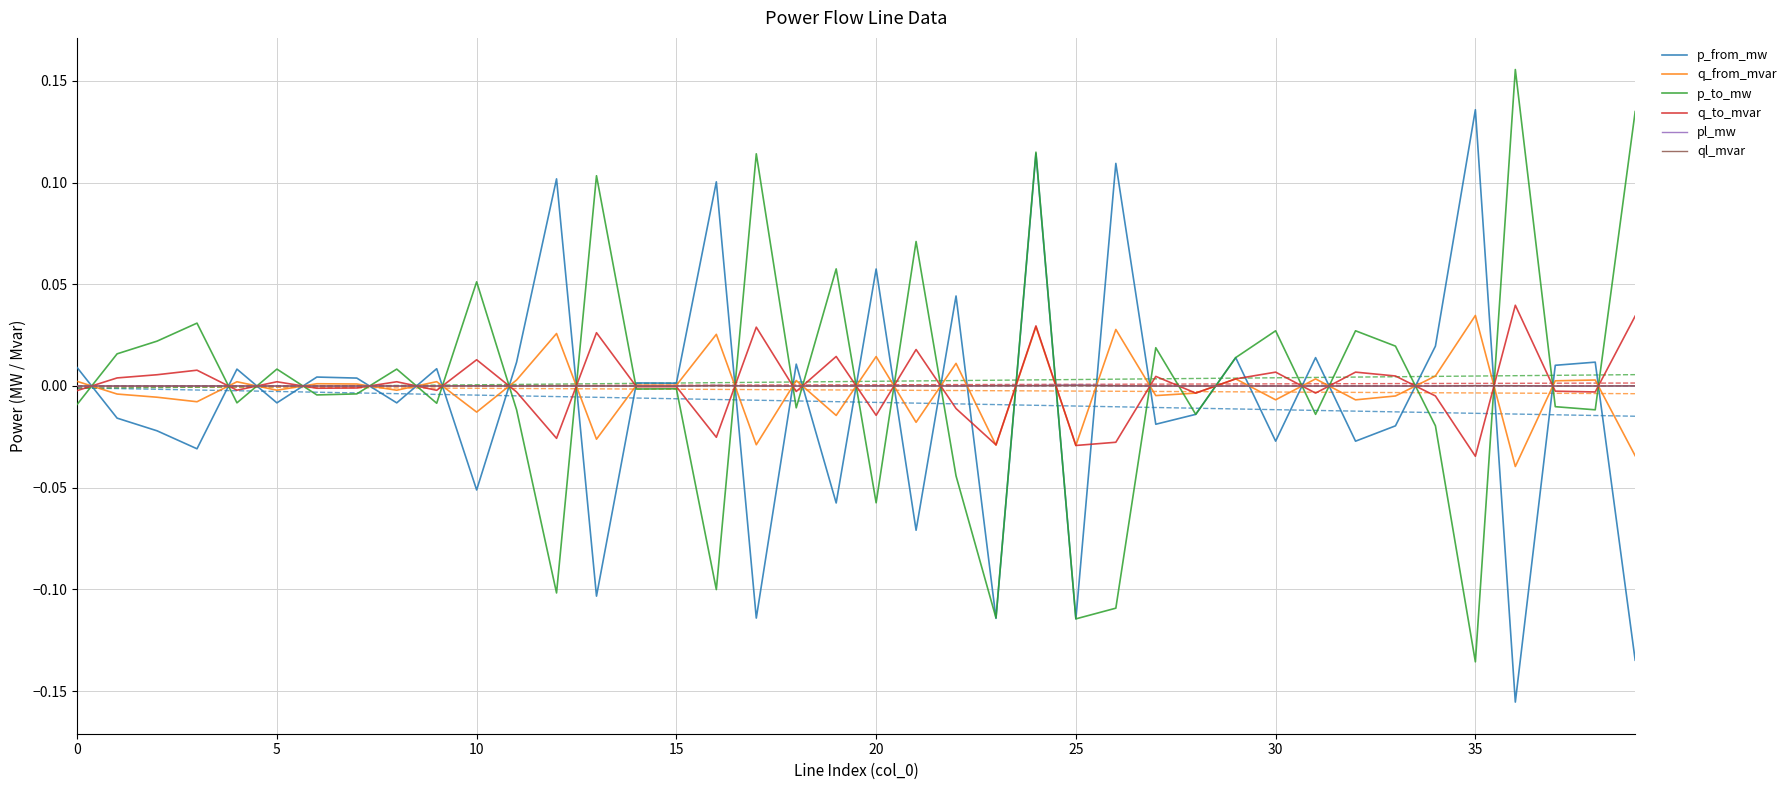

What is the difference between the maximum and second lowest values in the q_from_mvar series?

0.1